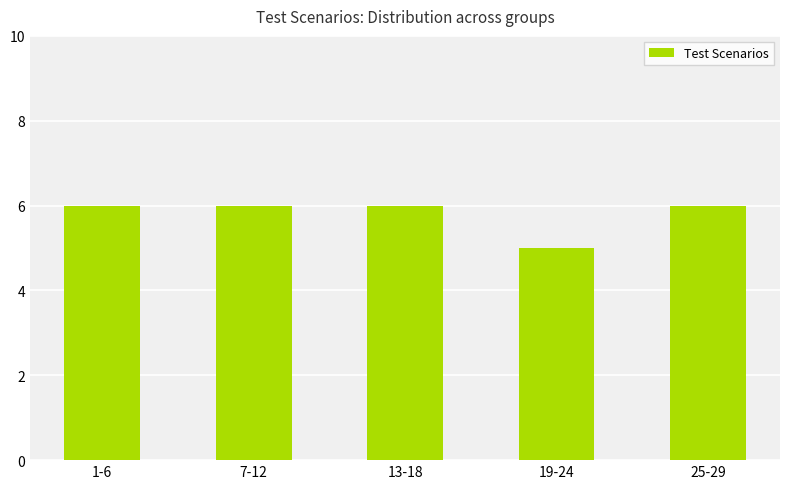

What is the difference between the values at 19-24 and 7-12?

1